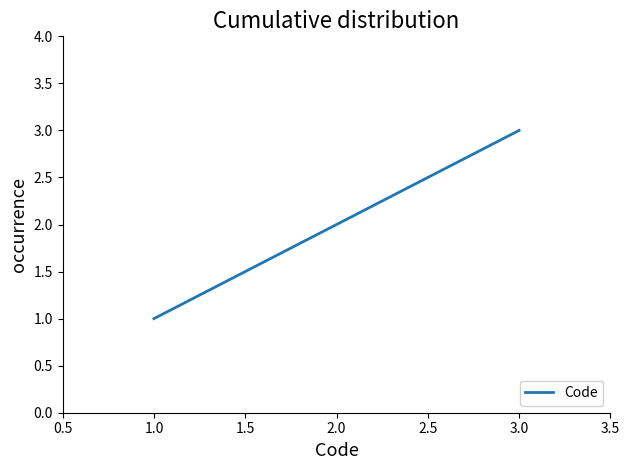

Approximately how many times larger is the value at 1.0 compared to 3.0?

0.3